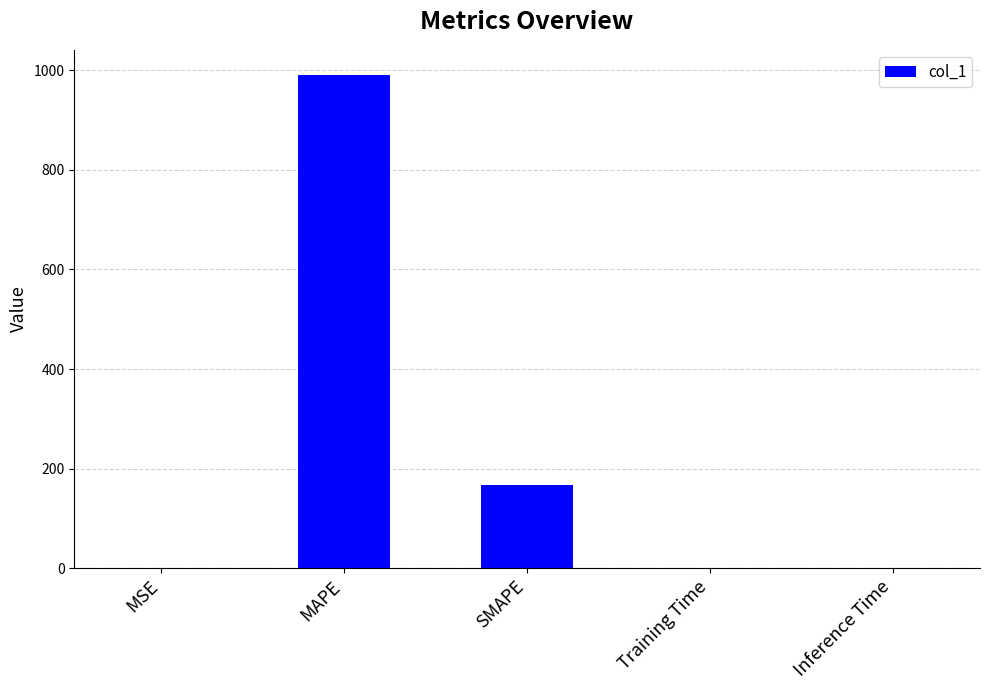

Are the bars horizontal?

No